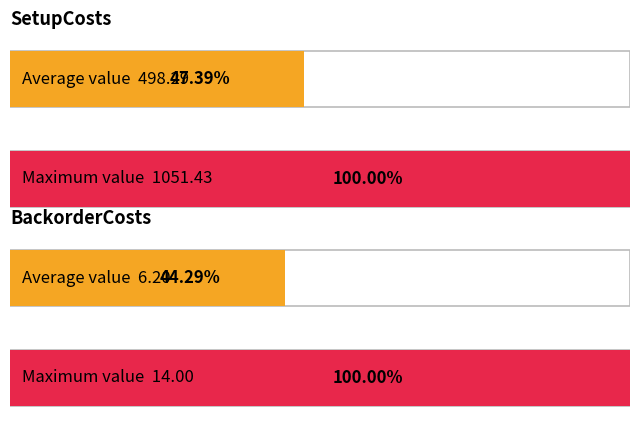

What is the minimum value for BackorderCosts?

2.0